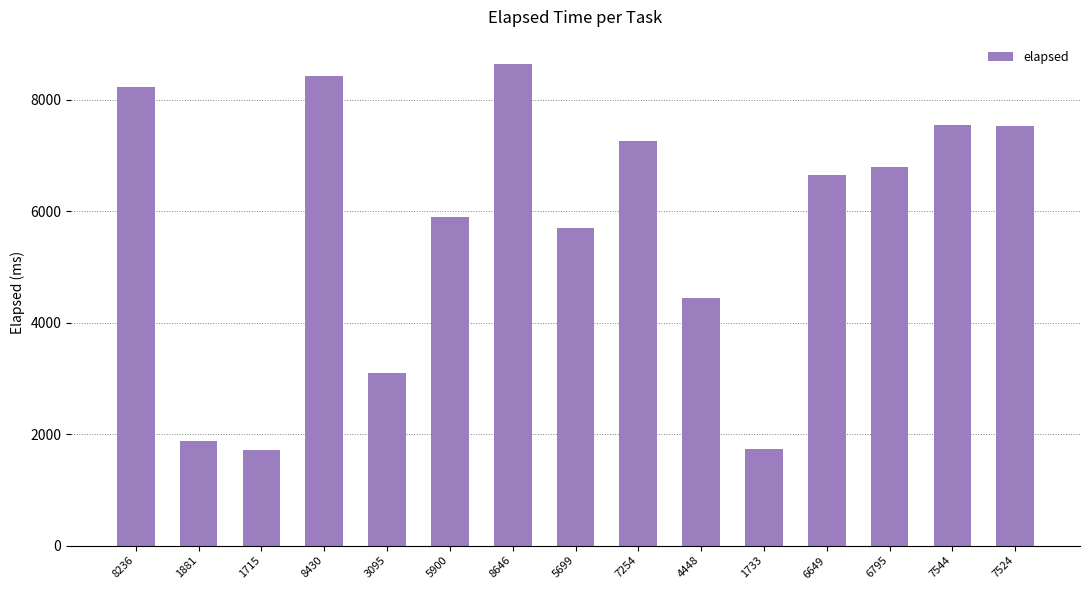

How many values are below 6649?

7